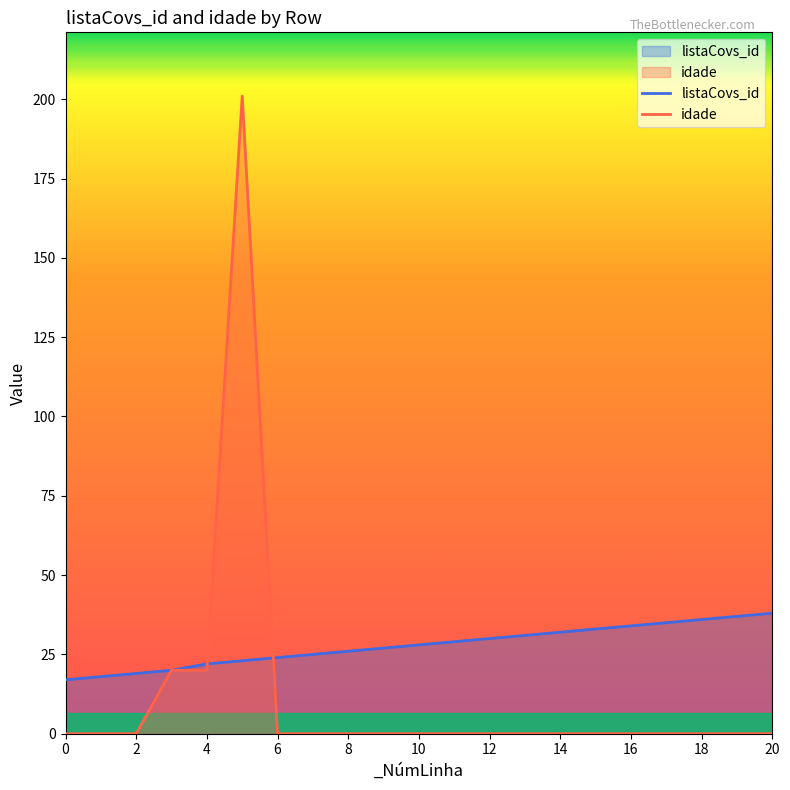

True or false: listaCovs_id has more than 0 interior local peaks.

False